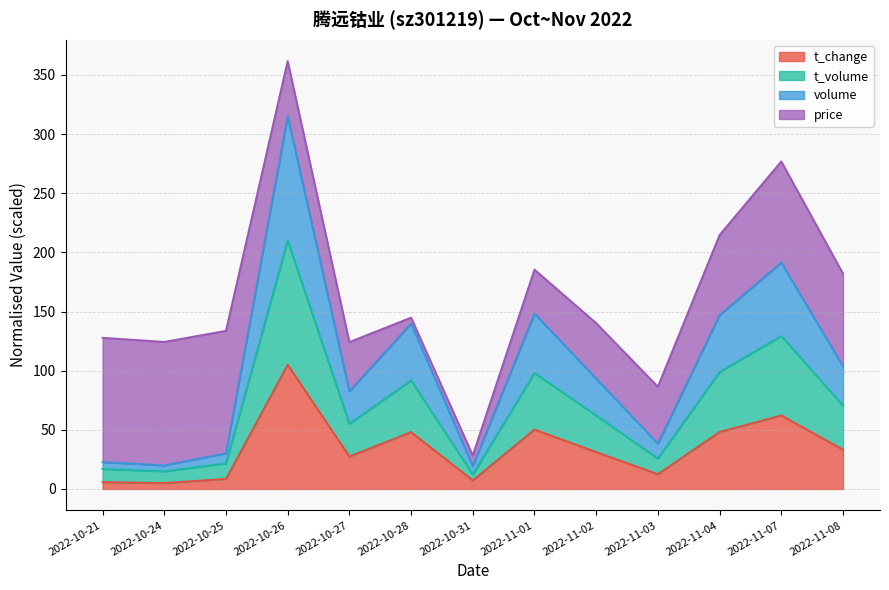

Where is t_change nearest to the value 55?

2022-11-01